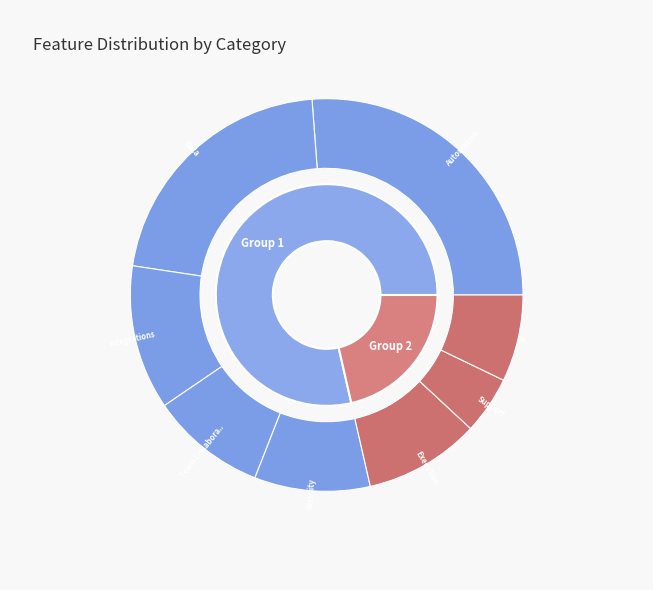

Count the number of slices in the pie.

8